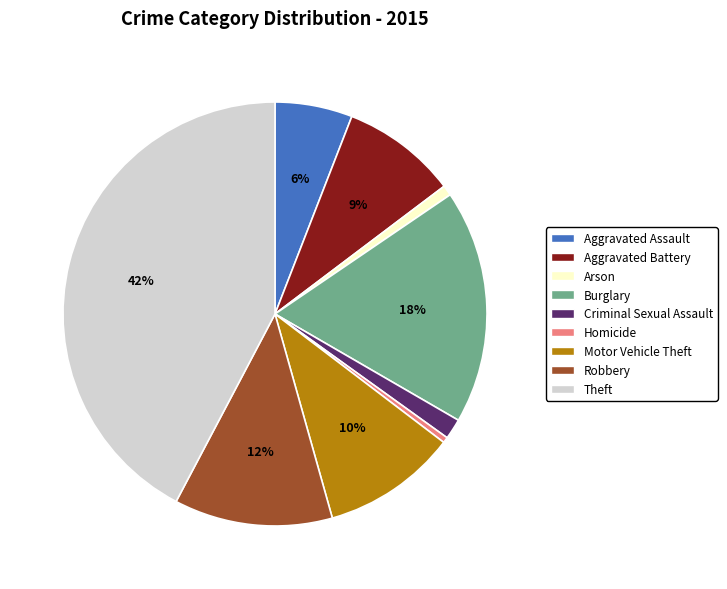

Which category has the biggest portion of the pie?

Theft